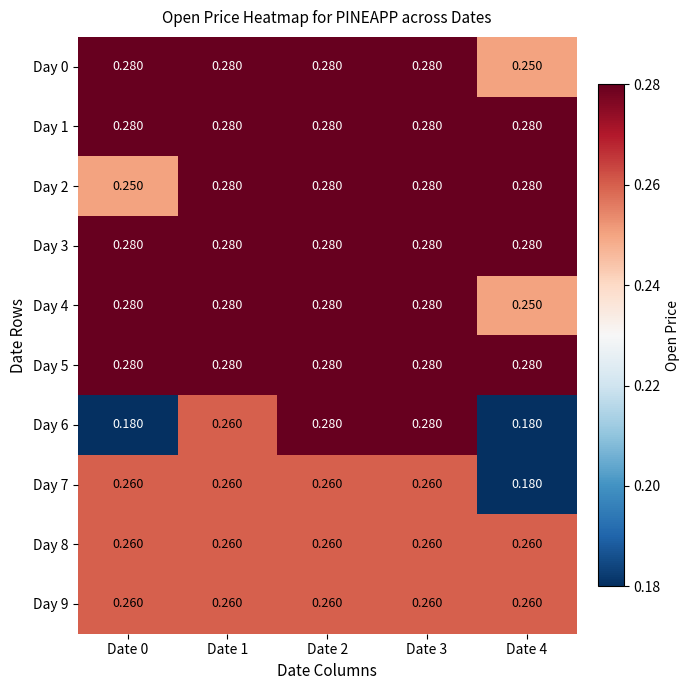

Is the value of Day 6 at Date 4 greater than the value of Day 3 at Date 2?

No